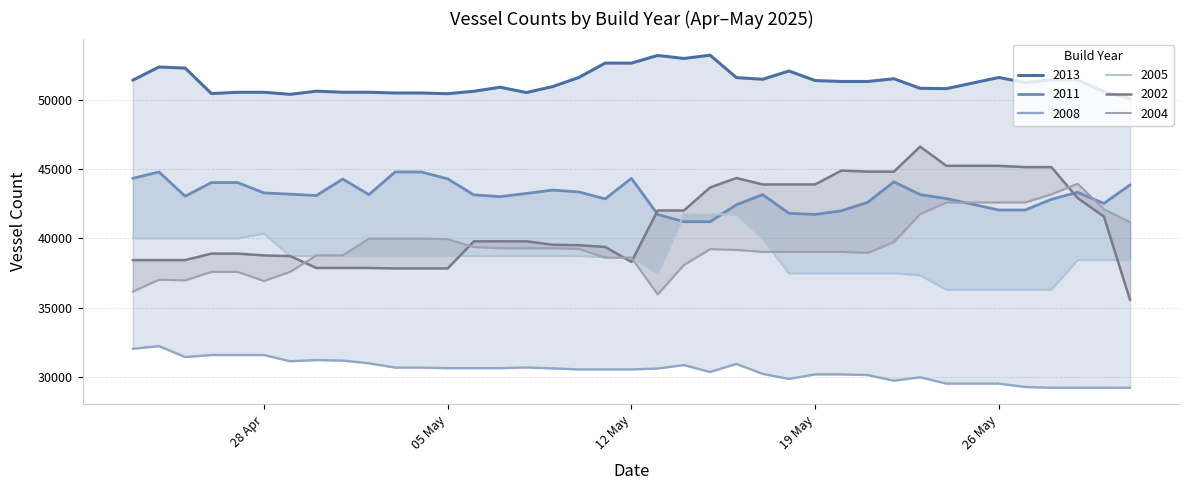

At how many categories does at least one series exceed 35486?

38